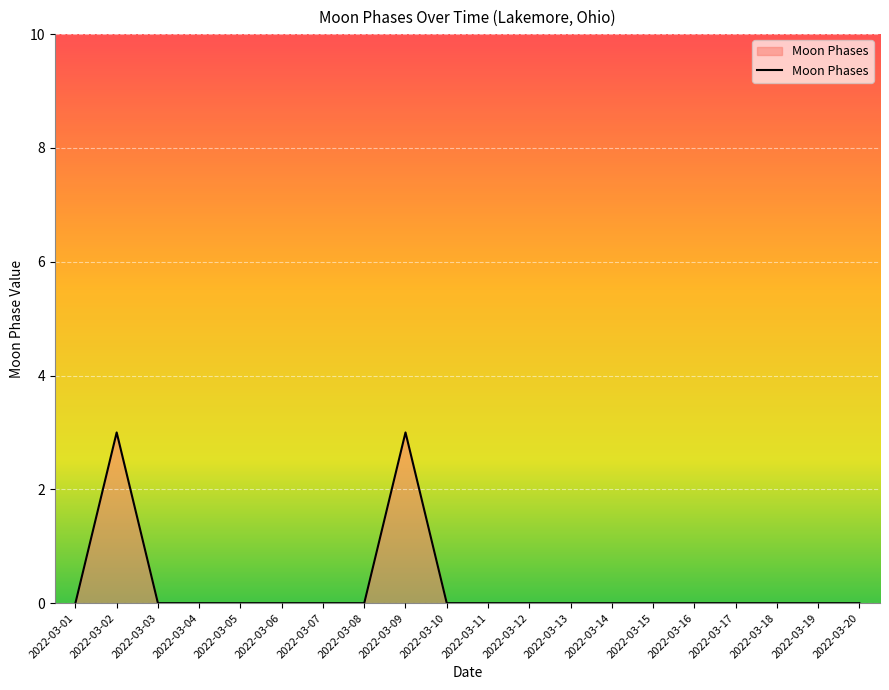

What is the greatest value displayed?

3